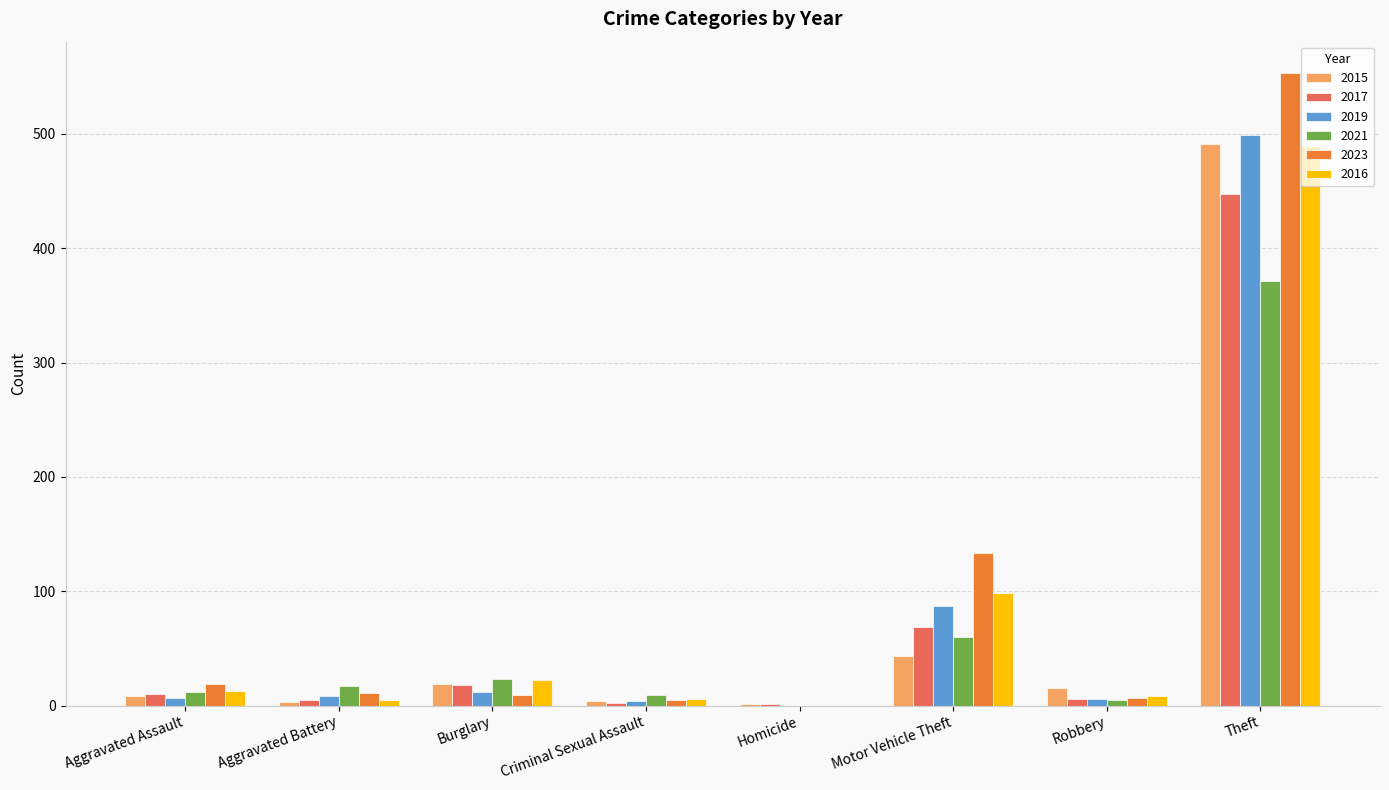

What is the total value across all series at Aggravated Assault?

69